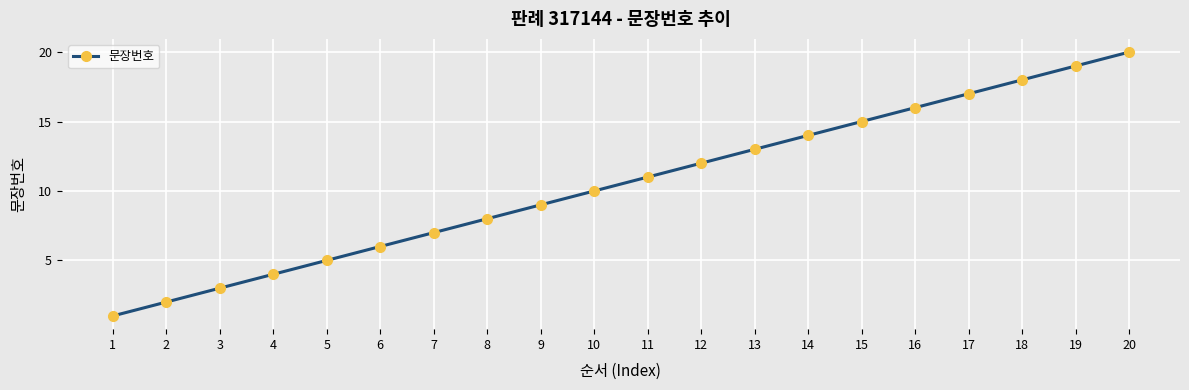

How many data points does each series have?

20